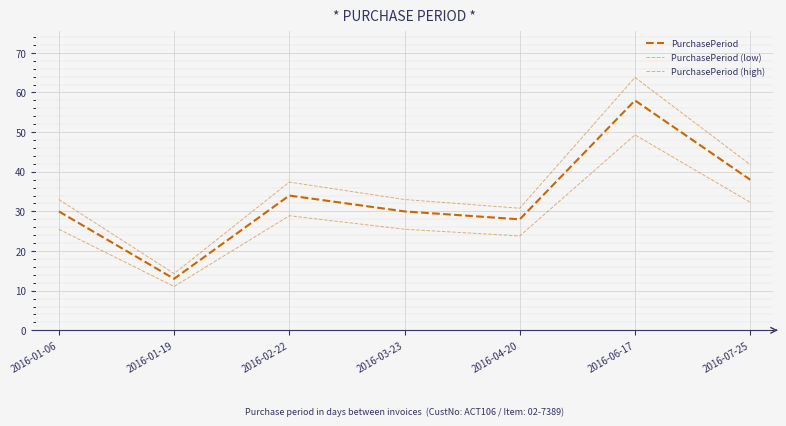

Rank the series by their maximum value, from highest to lowest.

PurchasePeriod (high), PurchasePeriod, PurchasePeriod (low)